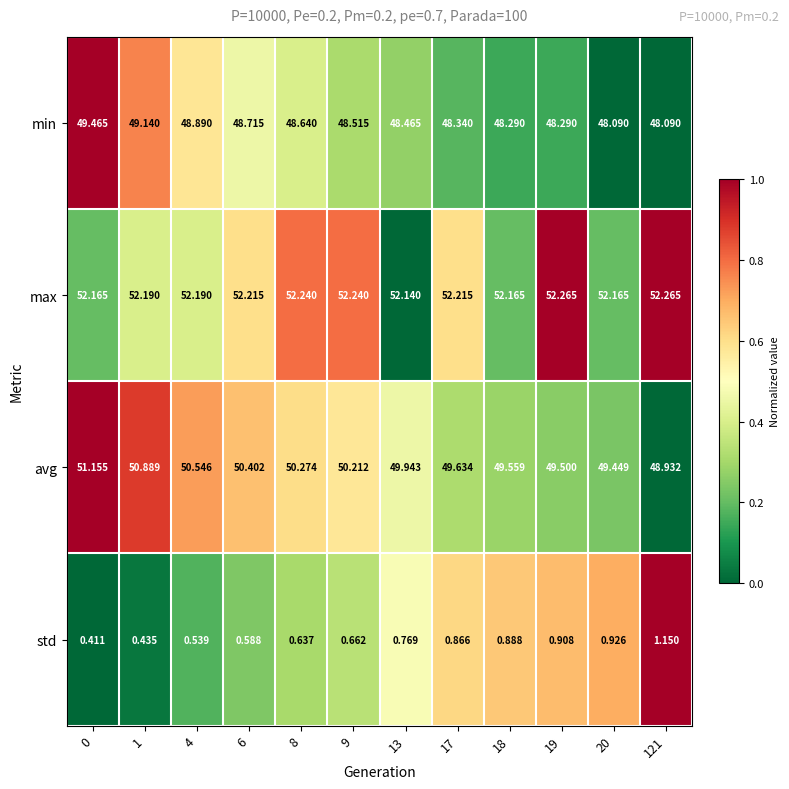

Between 6 and 9, which series saw the biggest shift?

min